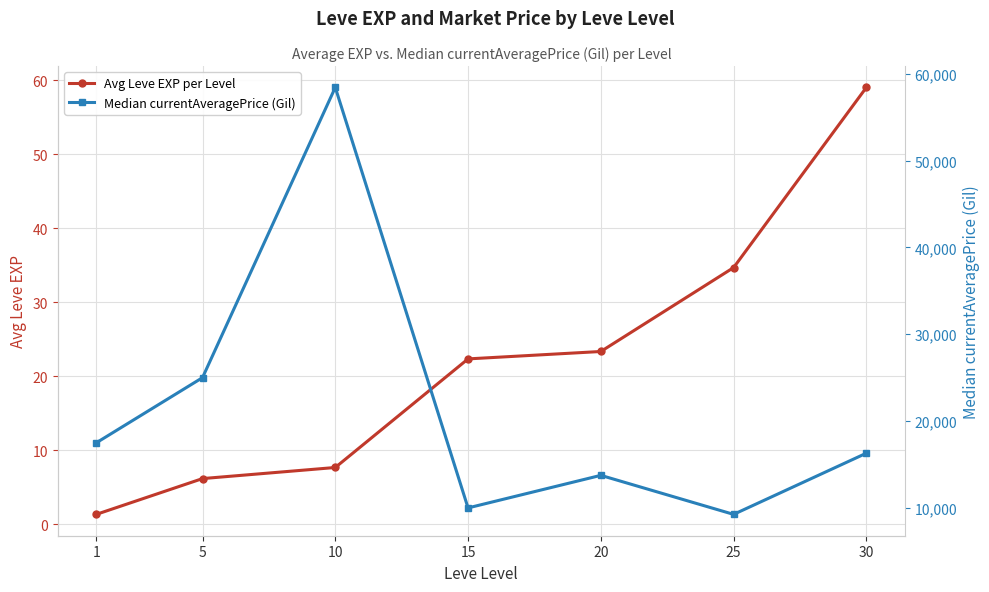

Read the Median currentAveragePrice (Gil) value at 1.

17496.5